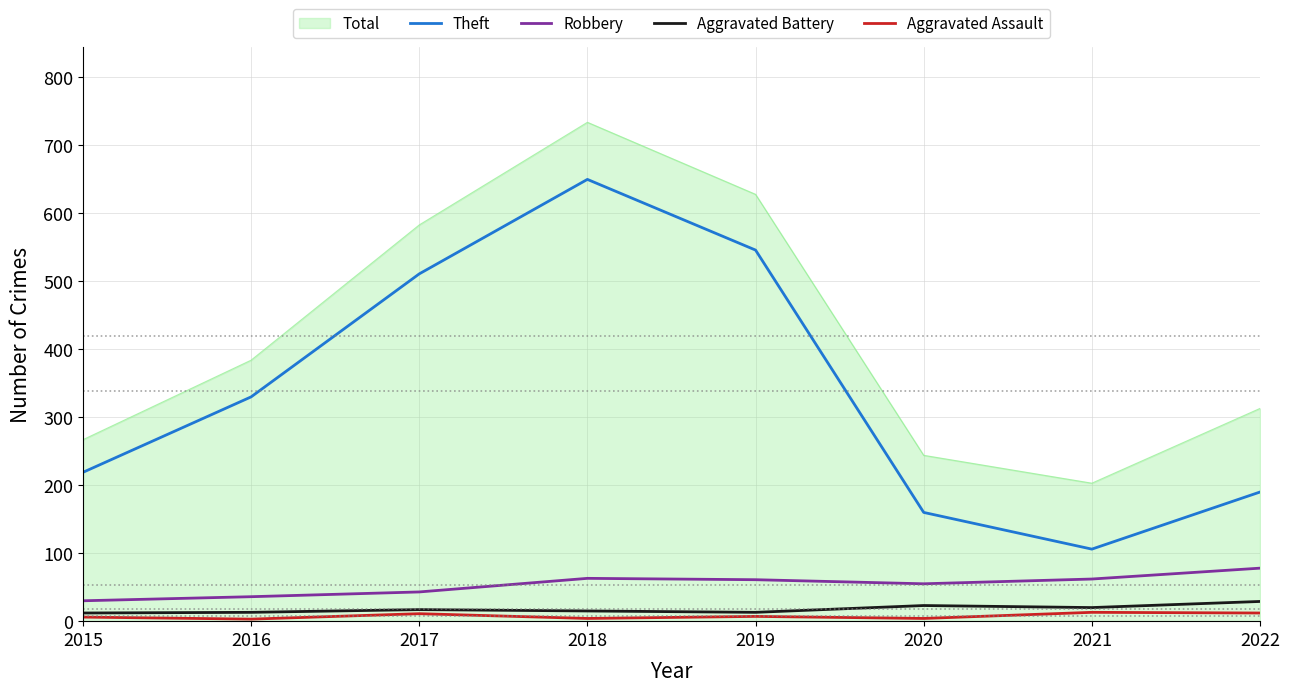

Is the value of Aggravated Battery at 2015 greater than the value of Robbery at 2015?

No